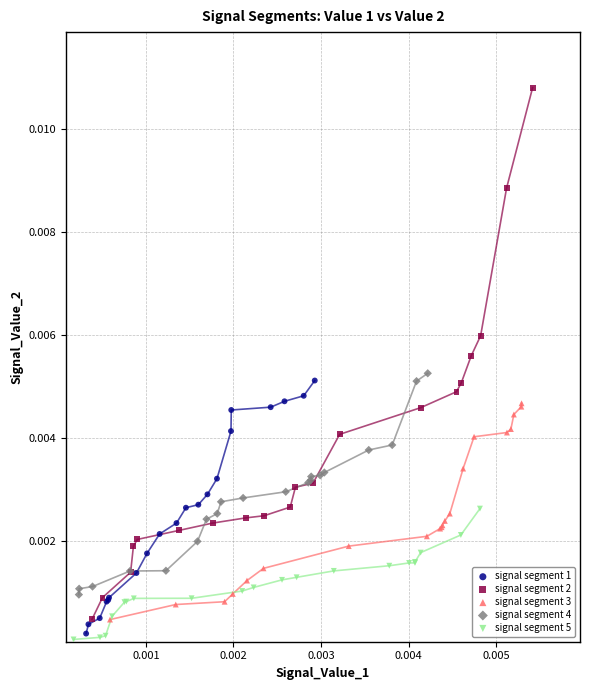

Which series contains the highest Y value?

signal segment 2